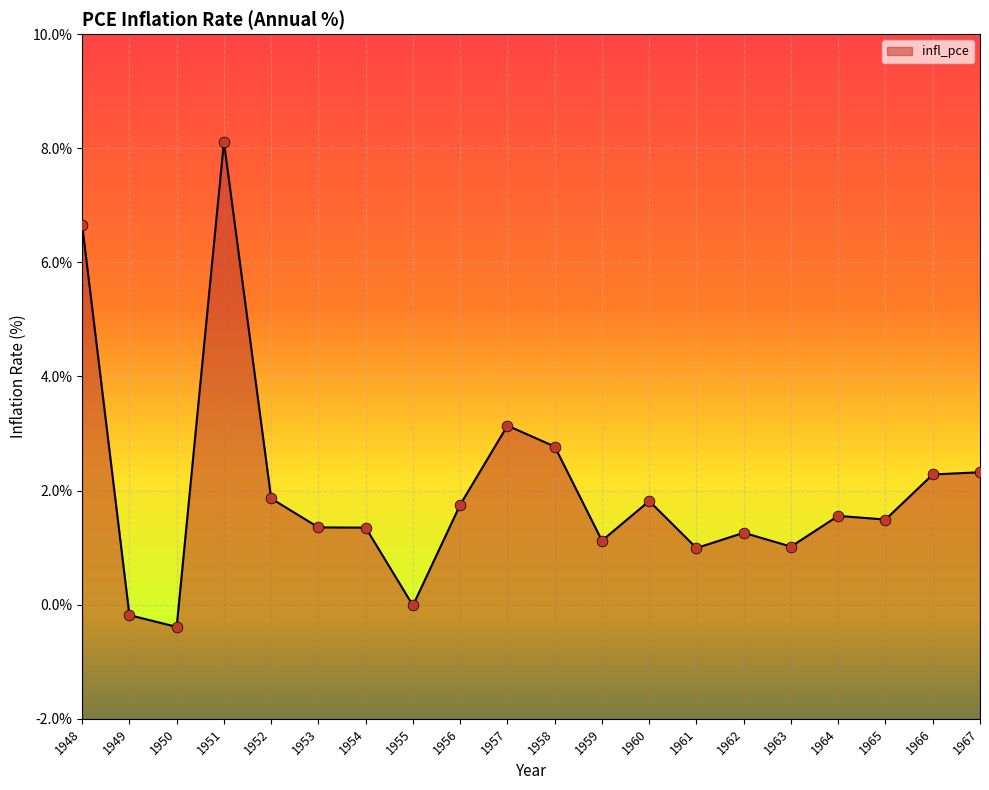

Which has a higher value, 1961 or 1950?

1961